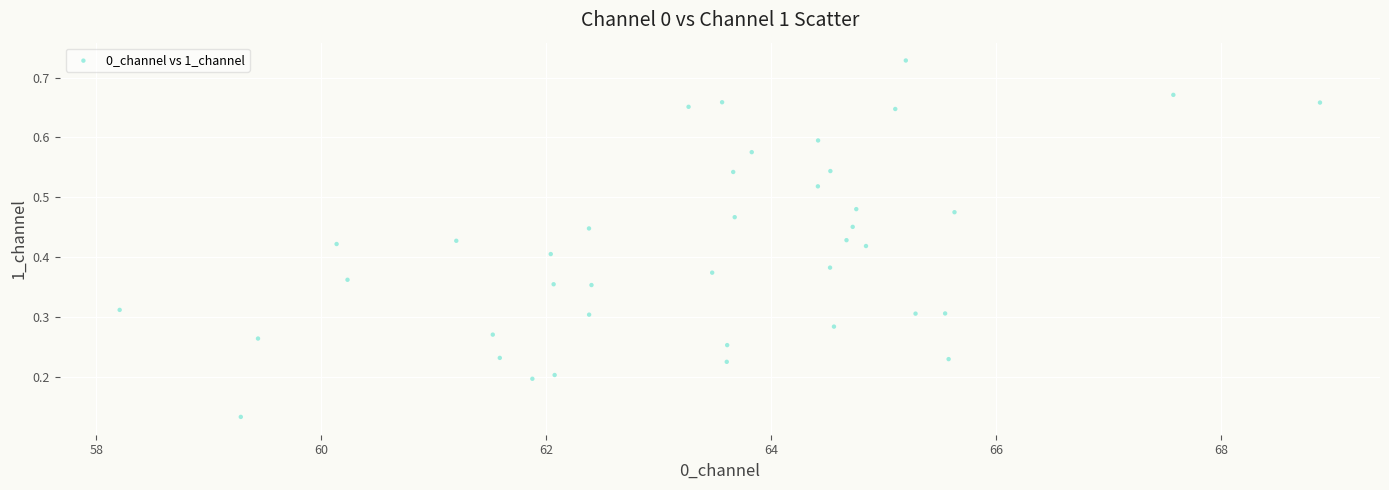

What is the range of X values (max minus min)?

10.7